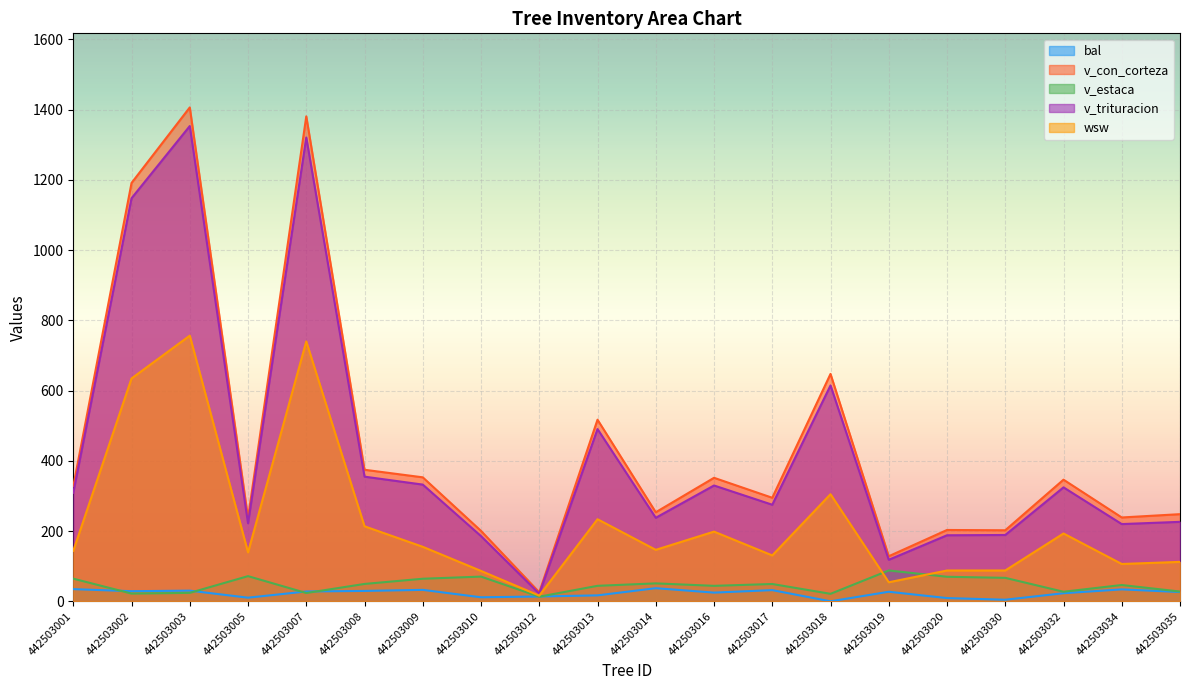

How many lines are shown in the chart?

5